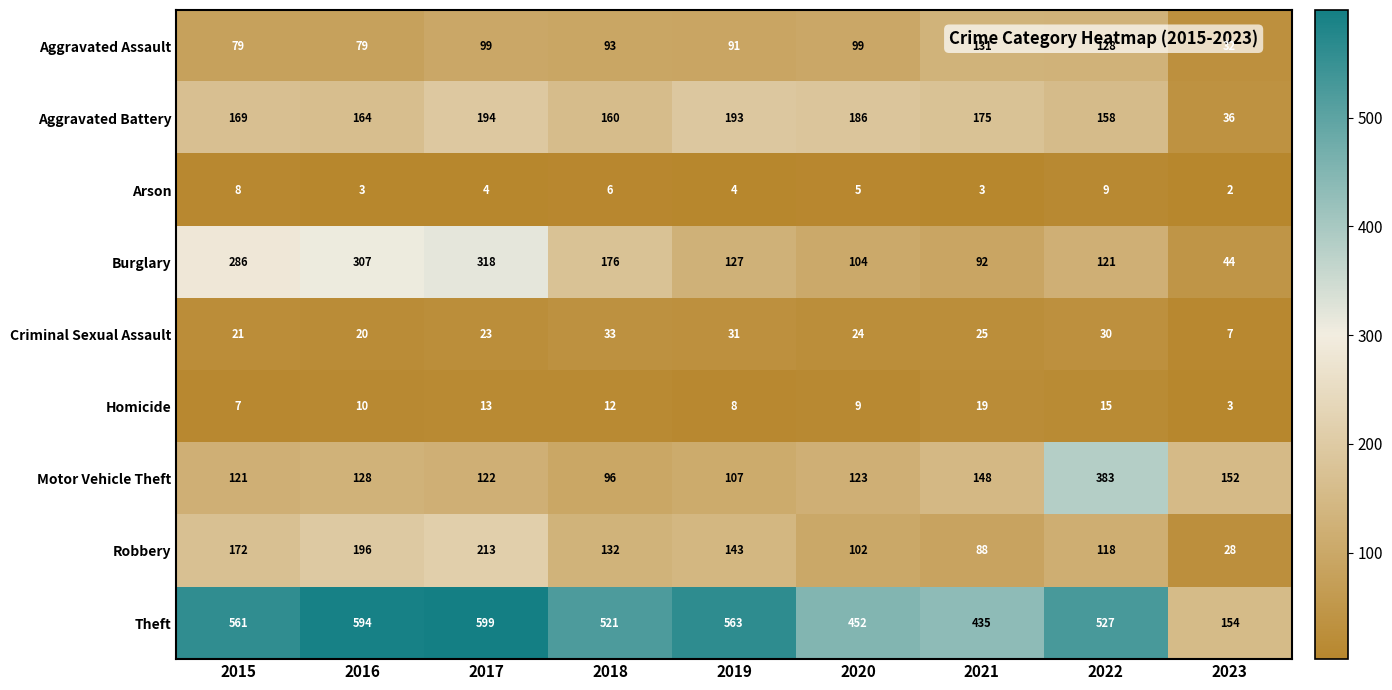

At which label is Theft closest to 376?

2021